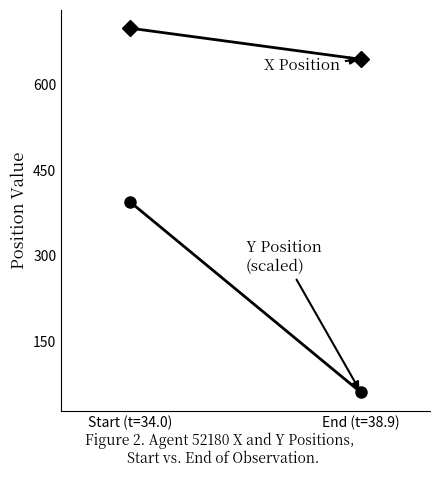

The Y Position (scaled) series shows 82.1 at End (t=38.9). True or false?

False